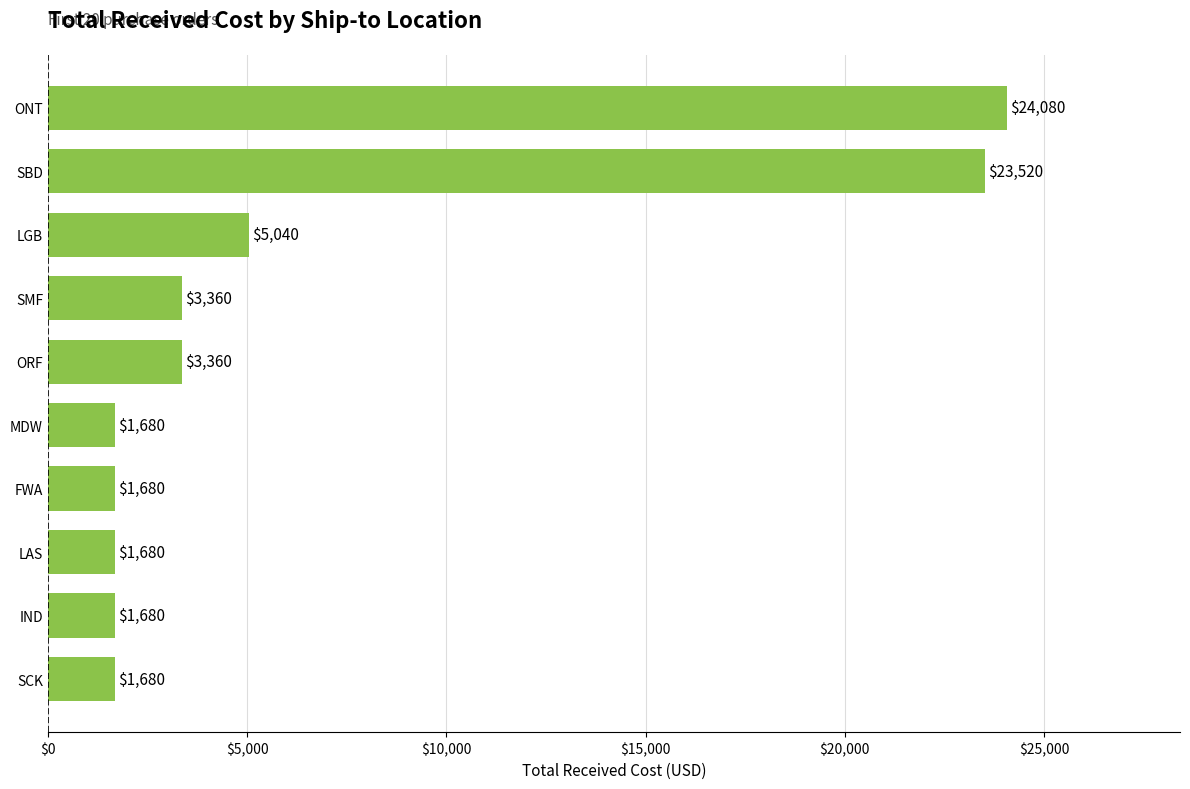

How many values are below 3360?

5